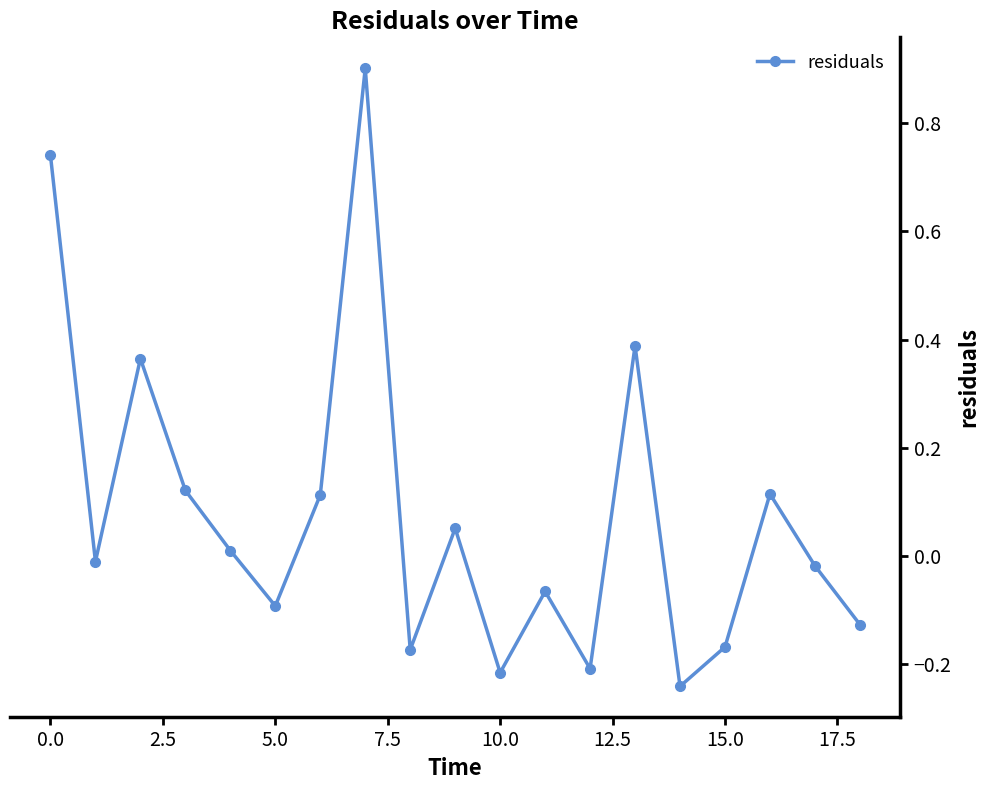

What is the difference between the second highest and second lowest values?

1.0